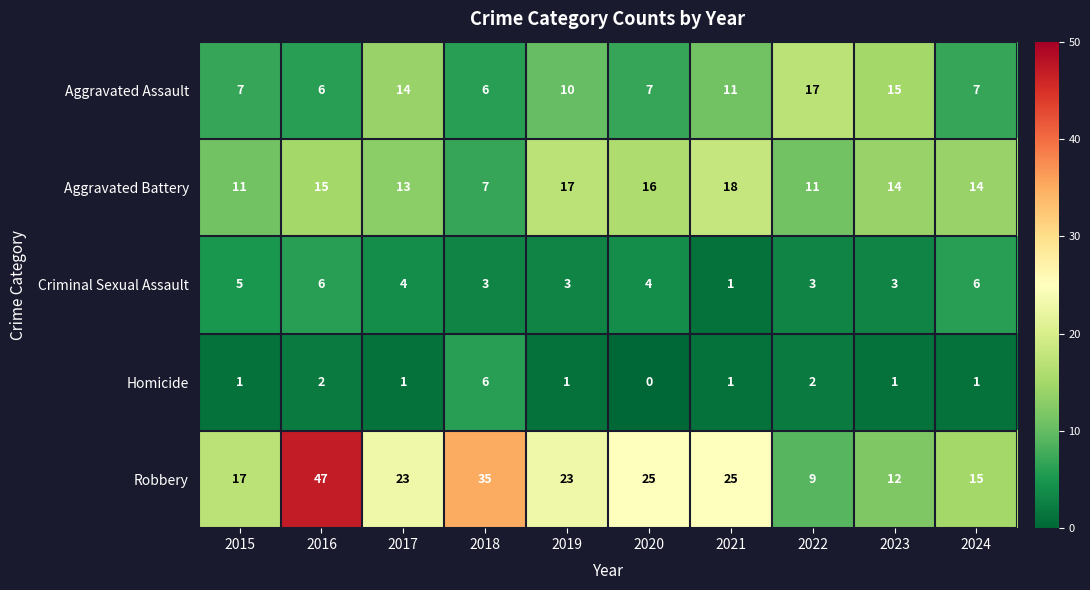

What is the total value across all series at 2024?

43